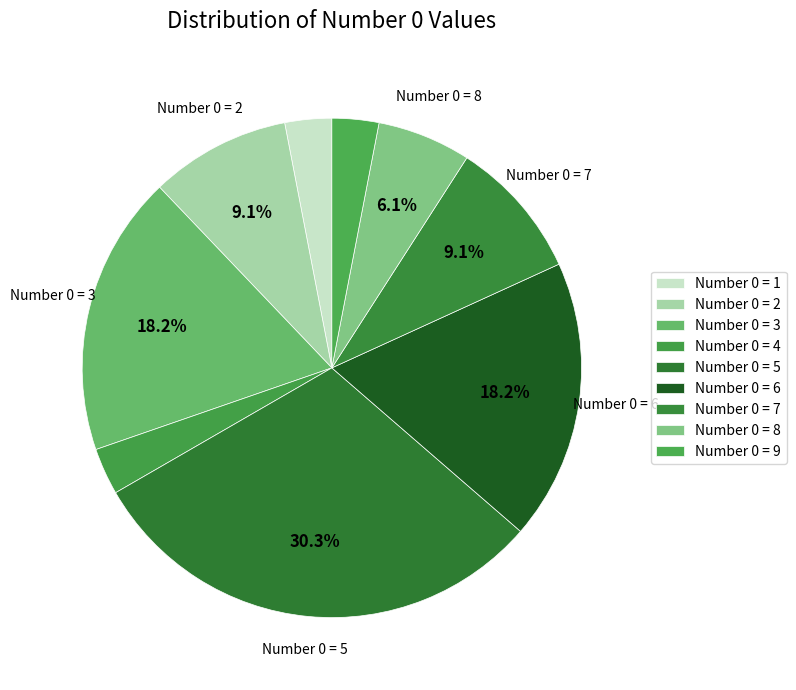

Does any single category account for the majority?

No